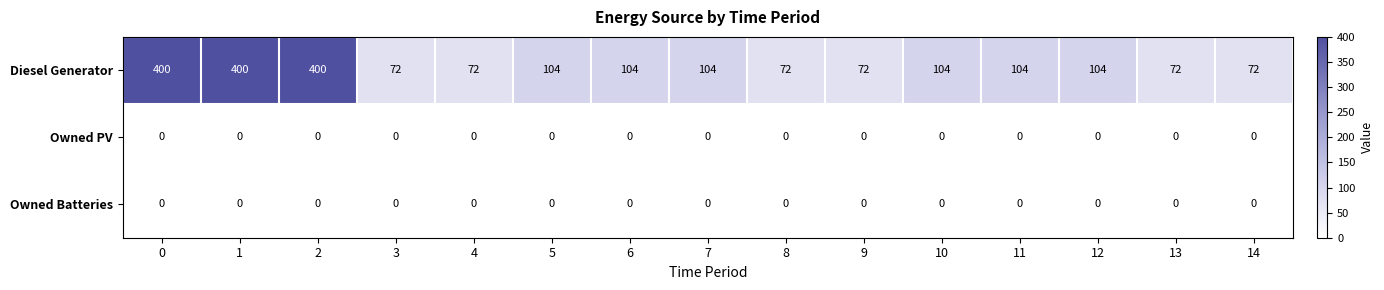

Which series has the widest spread of values?

Diesel Generator